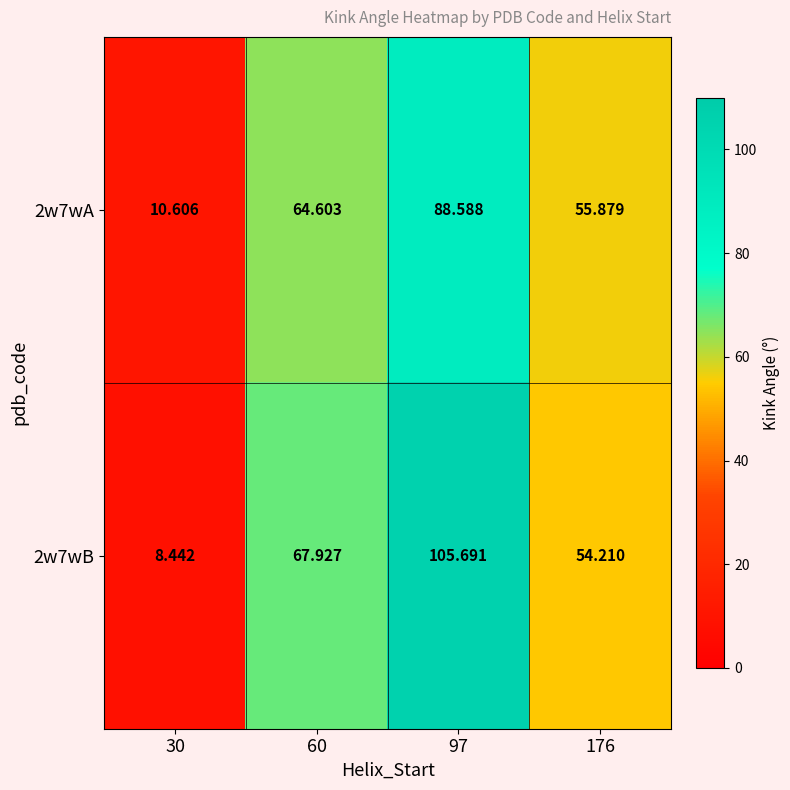

Is the value of 2w7wA at 97 greater than the value of 2w7wB at 97?

No